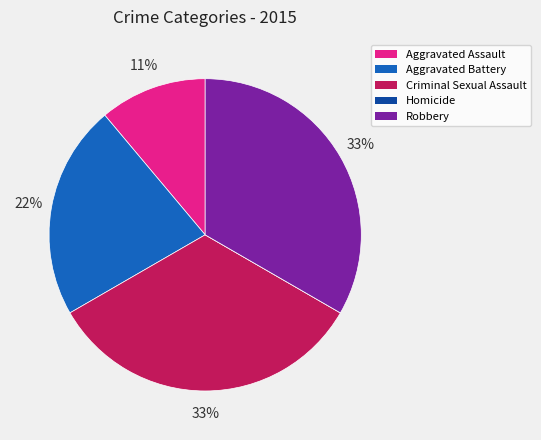

To the nearest percent, what portion does Robbery represent?

33%